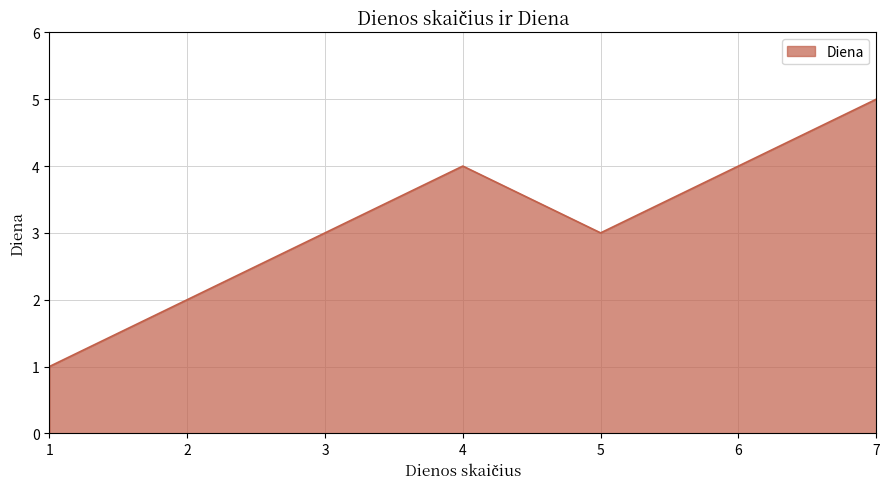

What is the minimum value shown in the chart?

1